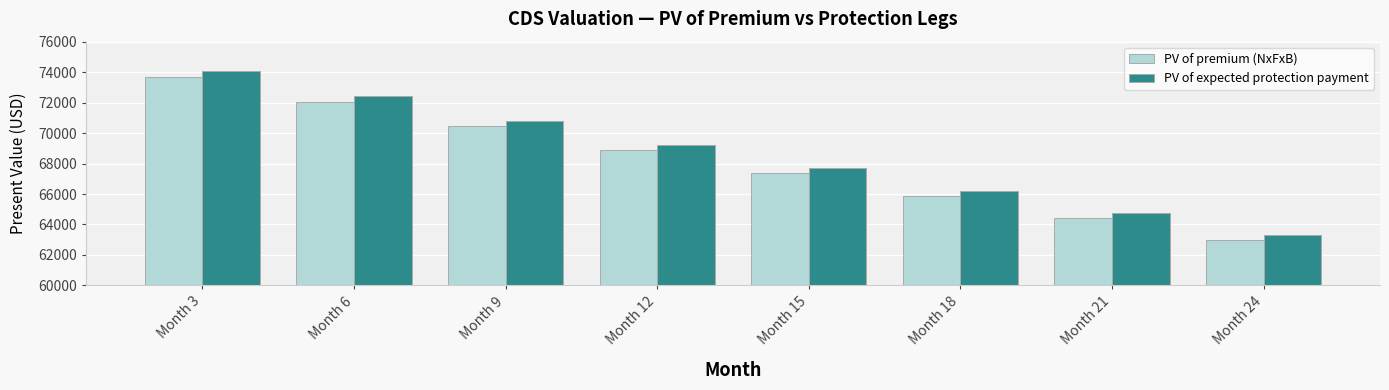

What value does the PV of expected protection payment series have at Month 24?

63291.8